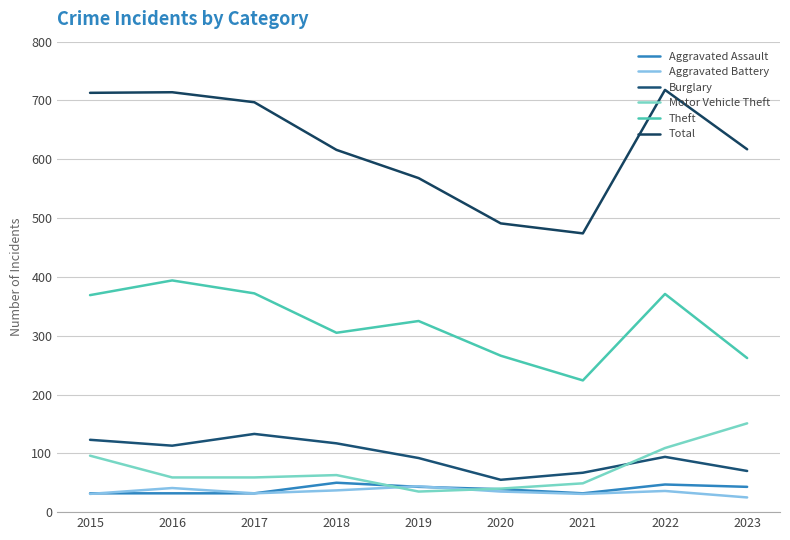

Reading left to right, list all the values displayed in this chart.

Aggravated Assault: 2015=32	2016=32	2017=32	2018=50	2019=43	2020=39	2021=32	2022=47	2023=43
Aggravated Battery: 2015=31	2016=41	2017=32	2018=37	2019=44	2020=35	2021=31	2022=36	2023=25
Burglary: 2015=123	2016=113	2017=133	2018=117	2019=92	2020=55	2021=67	2022=94	2023=70
Motor Vehicle Theft: 2015=96	2016=59	2017=59	2018=63	2019=35	2020=40	2021=49	2022=109	2023=151
Theft: 2015=369	2016=394	2017=372	2018=305	2019=325	2020=266	2021=224	2022=371	2023=262
Total: 2015=713	2016=714	2017=697	2018=616	2019=568	2020=491	2021=474	2022=718	2023=617